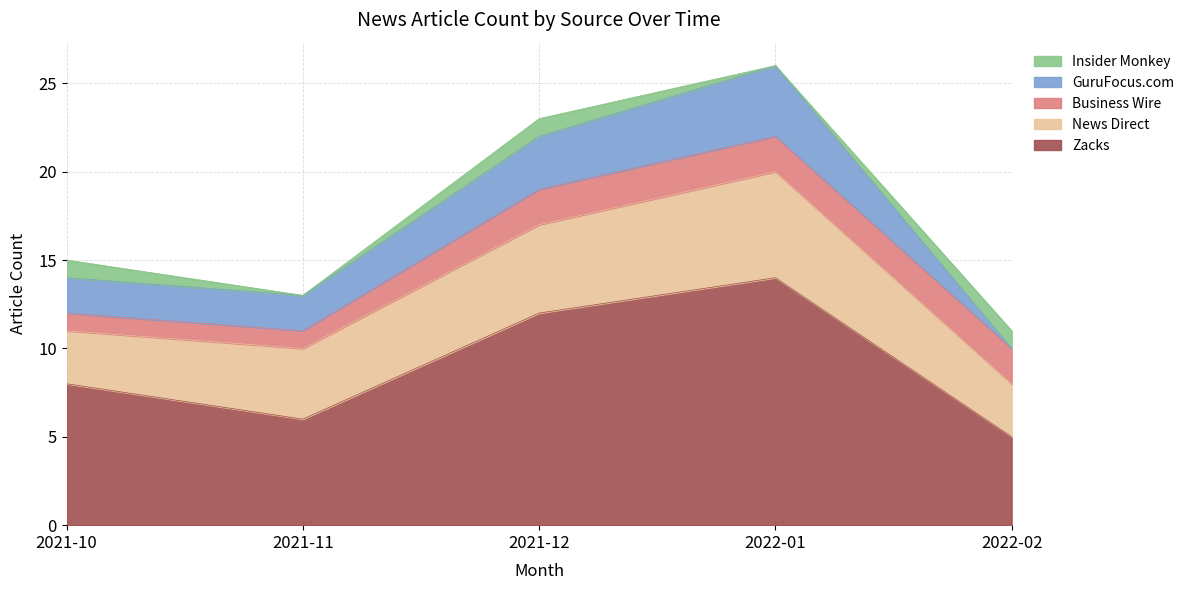

What is the average value of the Business Wire series?

2